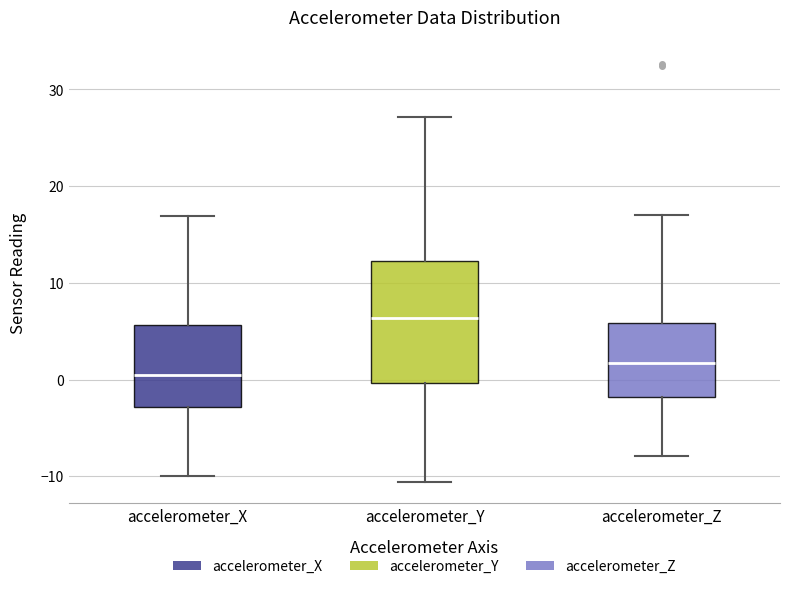

Comparing the boxes themselves (not the whiskers), which one is the tallest?

accelerometer_Y